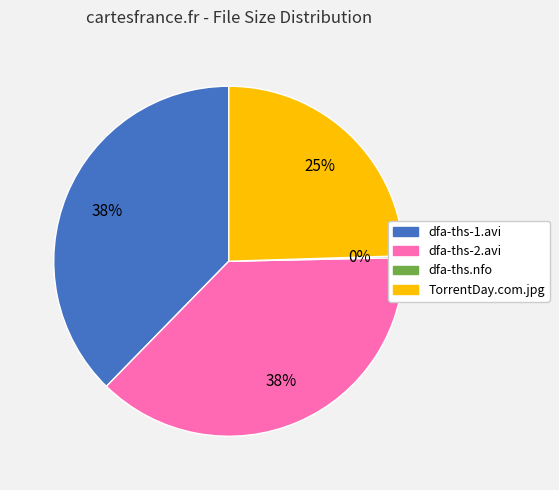

To the nearest percent, what is the combined percentage of dfa-ths-2.avi and dfa-ths-1.avi?

75%